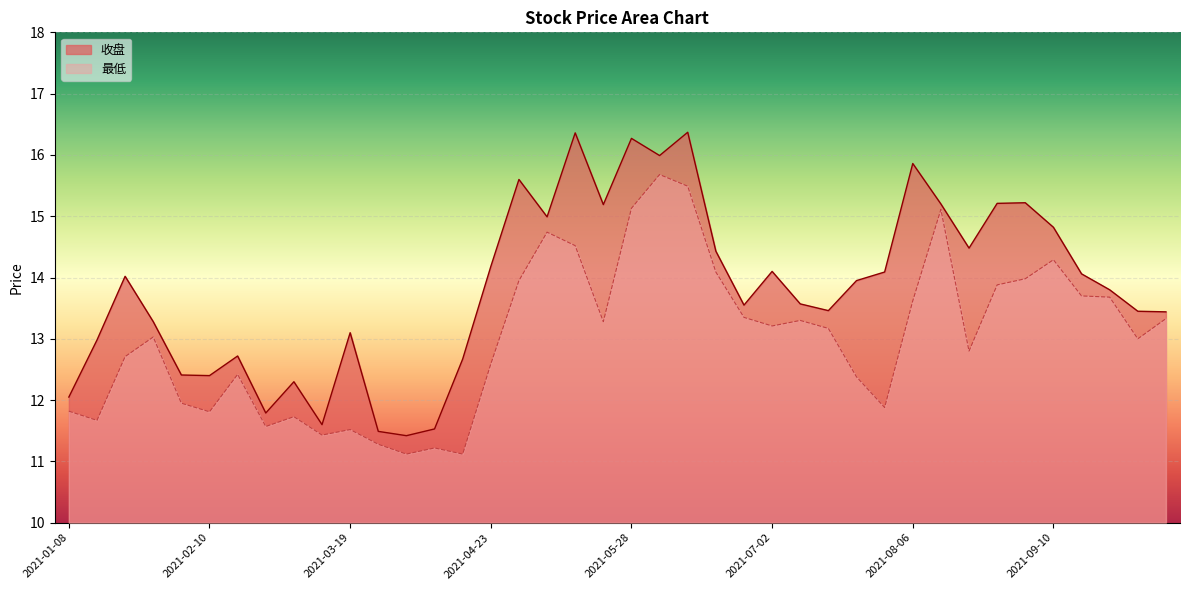

How many values in the 最低 series exceed 13?

21